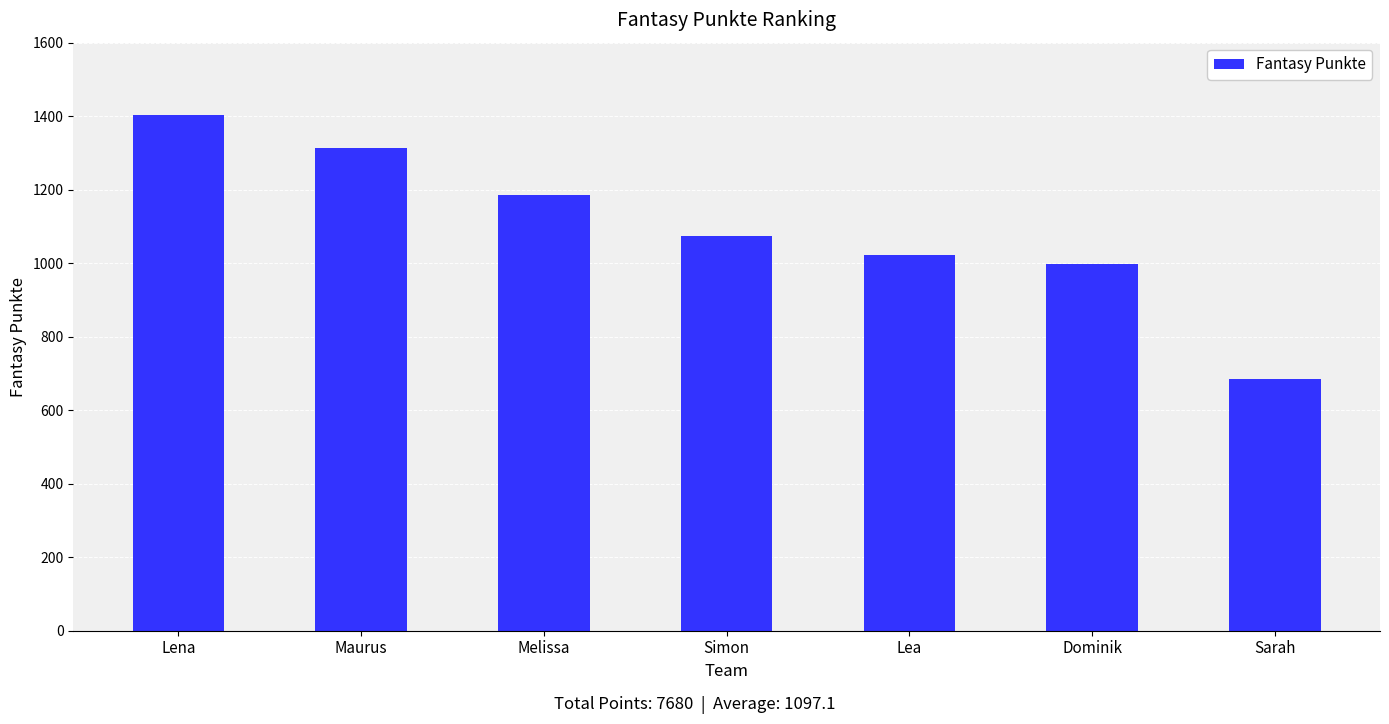

The chart shows a value of 1314 at Maurus. True or false?

True